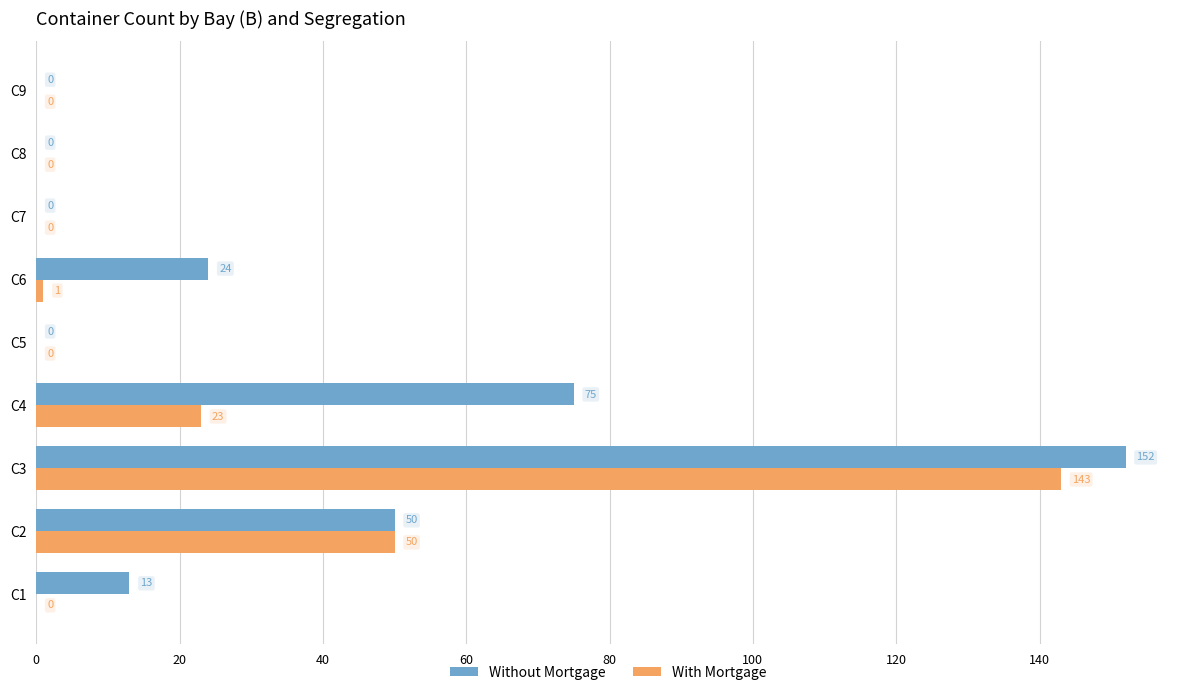

Which series has the largest range (max minus min)?

Without Mortgage